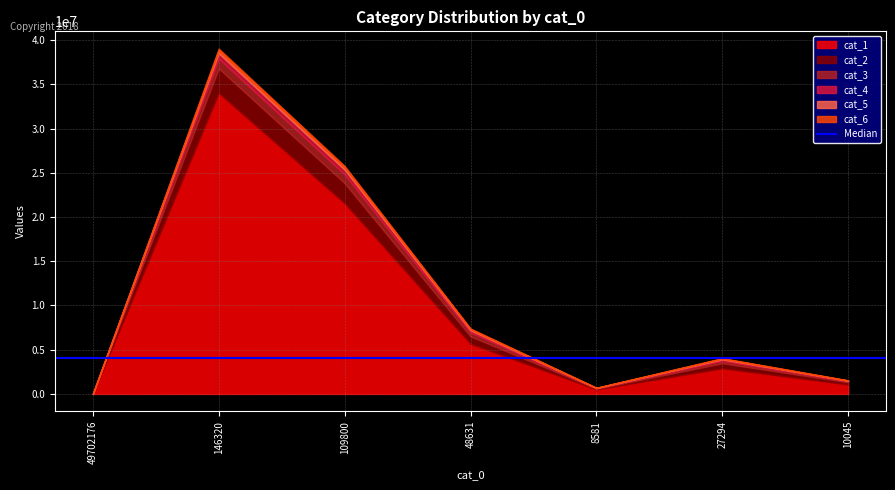

Does the chart have visible grid lines?

Yes